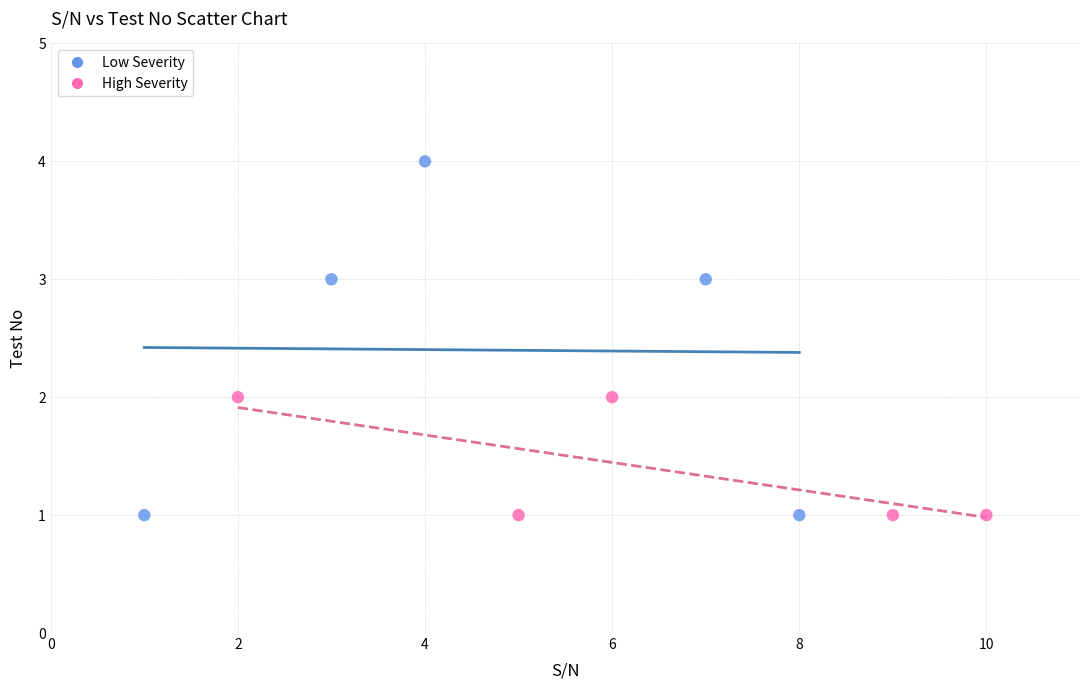

Which series reaches the maximum Y coordinate?

Low Severity